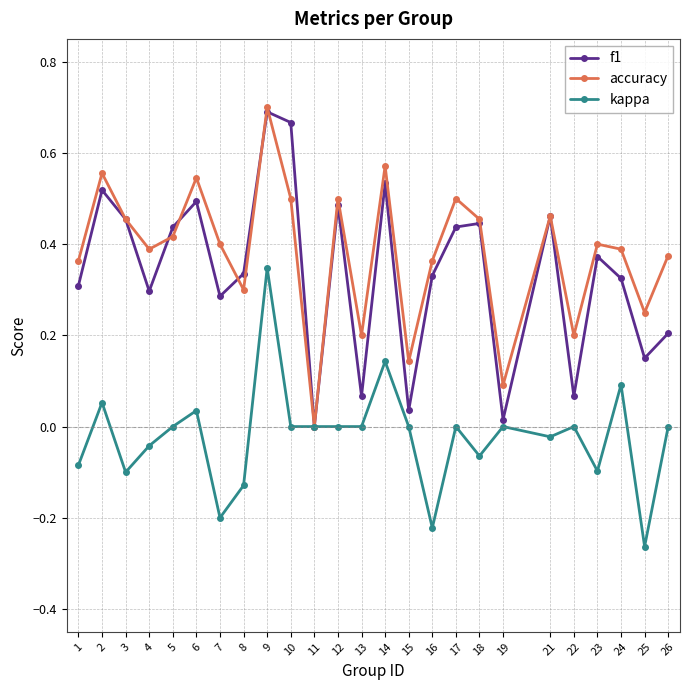

At which category does the chart reach its peak across all series?

9